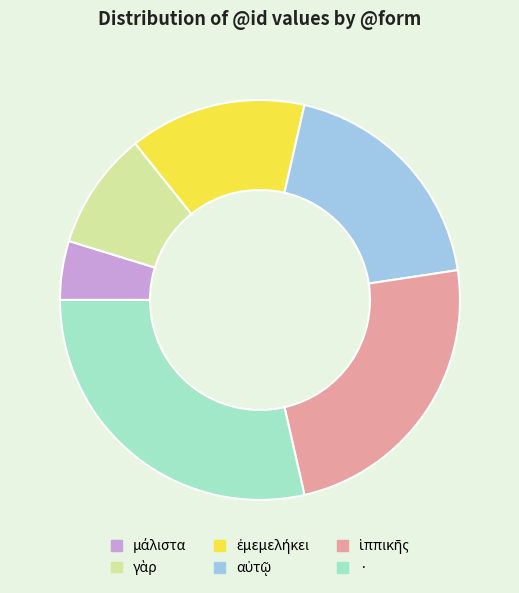

Is there any slice that represents more than half of the pie?

No